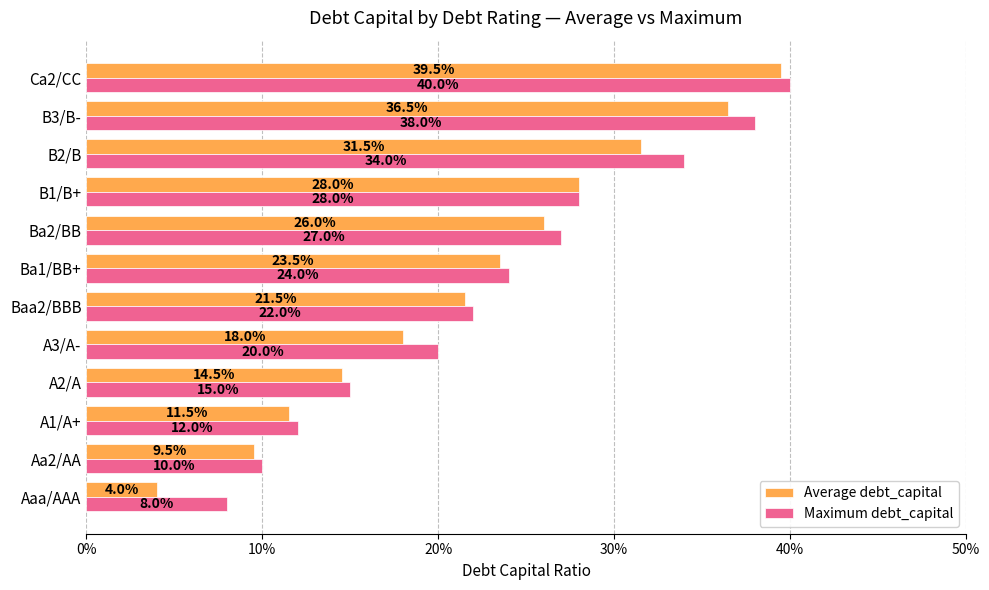

What position from the left is Ca2/CC?

12